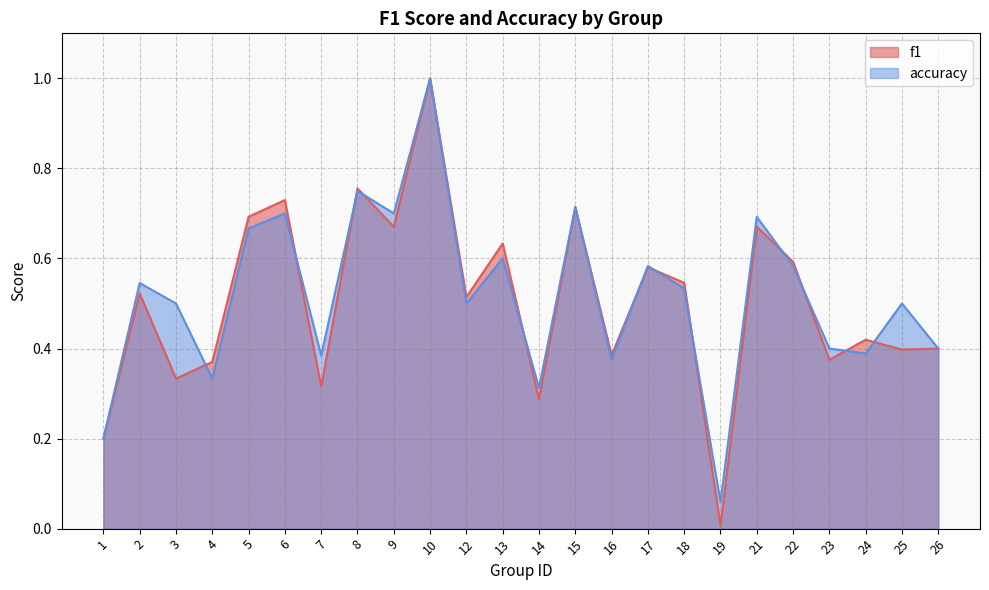

Is it true that f1 equals 1.3 at 8?

False